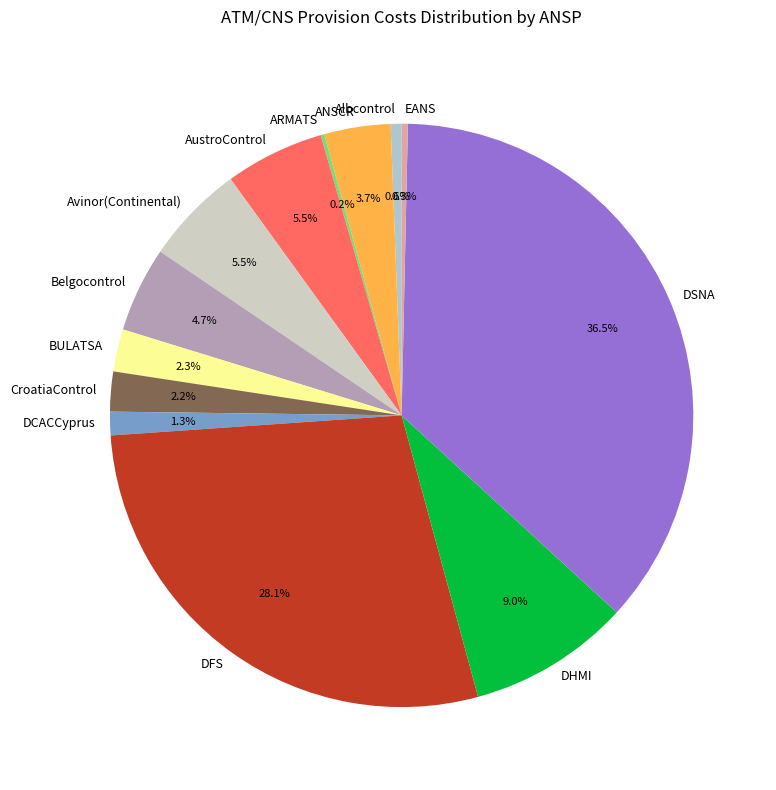

Which has a higher value, Belgocontrol or AustroControl?

AustroControl